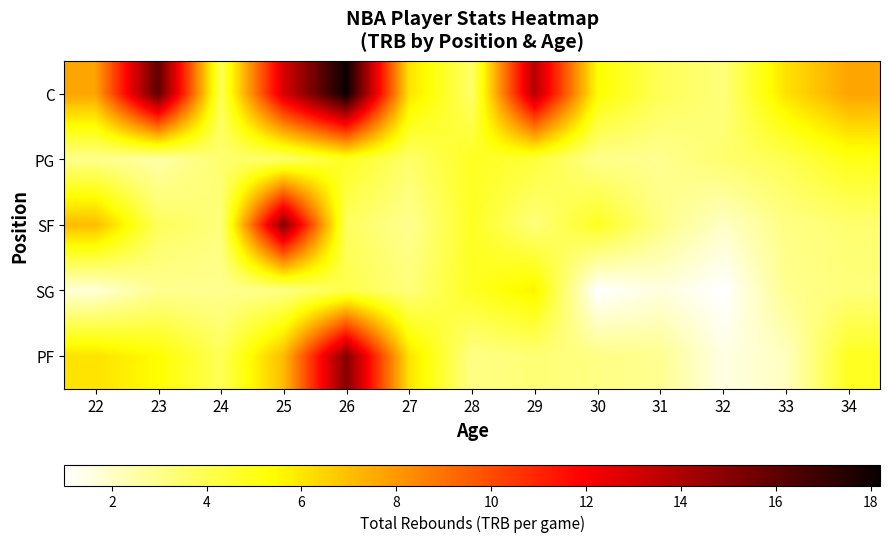

Reading left to right, what are all the values shown in this chart?

C: 22=7.7	23=16.0	24=3.9	25=12.9	26=18.2	27=6.1	28=3.6	29=13.8	30=5.4	31=3.9	32=3.3	33=6.1	34=7.7
PG: 22=3.0	23=2.5	24=3.5	25=3.6	26=4.8	27=3.6	28=4.8	29=4.4	30=3.0	31=2.9	32=3.5	33=4.0	34=5.0
SF: 22=7.1	23=3.8	24=3.3	25=15.0	26=3.8	27=2.9	28=4.8	29=3.3	30=4.8	31=3.1	32=2.0	33=3.1	34=3.5
SG: 22=1.7	23=2.9	24=2.9	25=3.1	26=4.1	27=3.3	28=4.8	29=5.7	30=1.0	31=1.6	32=1.0	33=2.9	34=3.3
PF: 22=6.1	23=5.4	24=3.9	25=7.1	26=15.0	27=6.1	28=3.1	29=3.4	30=3.1	31=2.9	32=1.5	33=2.1	34=4.8